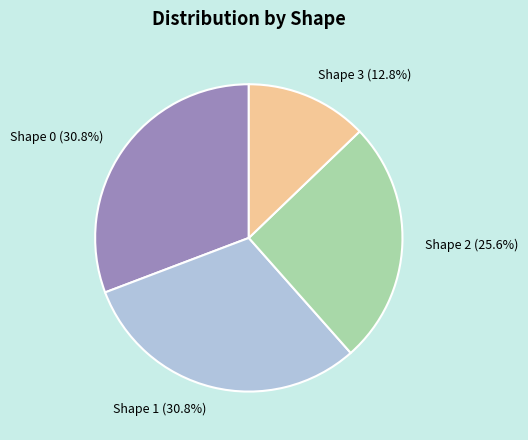

Does any single category account for the majority?

No